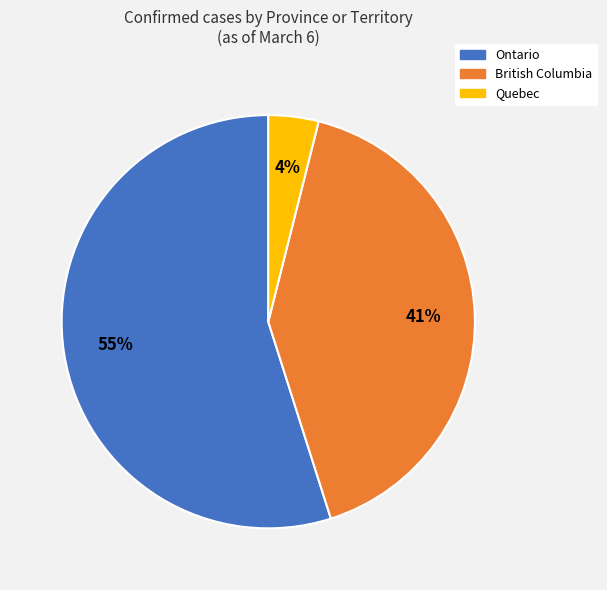

What is the smallest slice in the pie chart?

Quebec